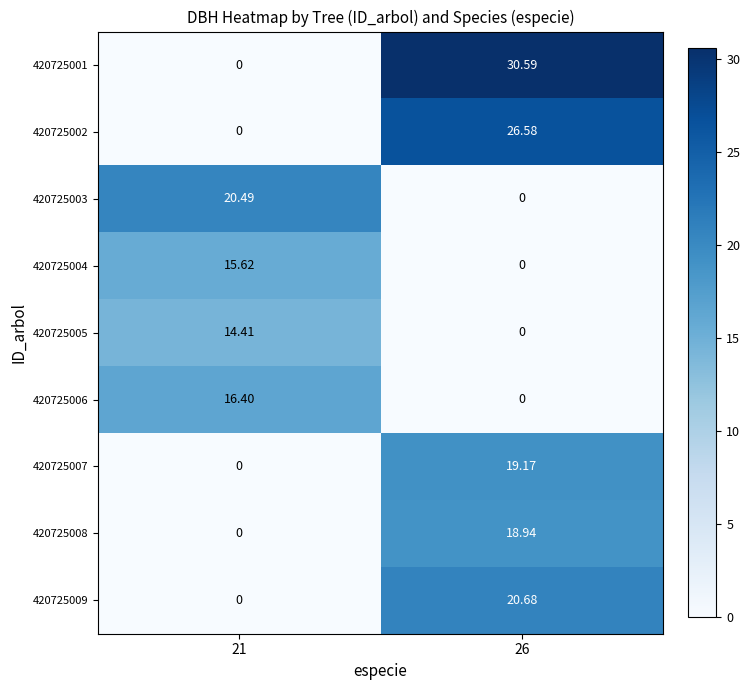

Is the value of 420725006 at 26 greater than the value of 420725008 at 26?

No